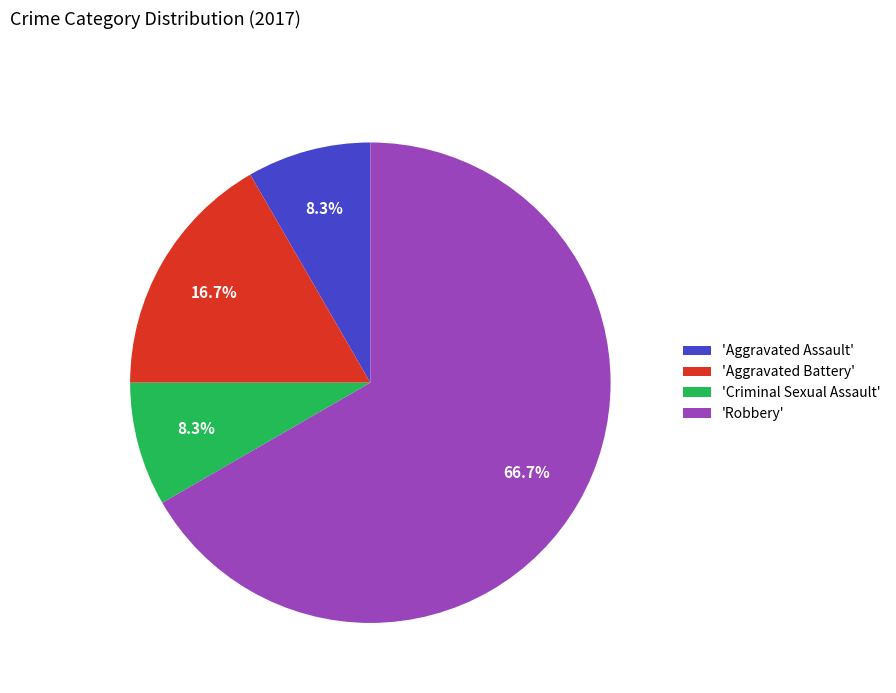

Do 'Aggravated Assault' and 'Aggravated Battery' together represent more than half of the pie?

No